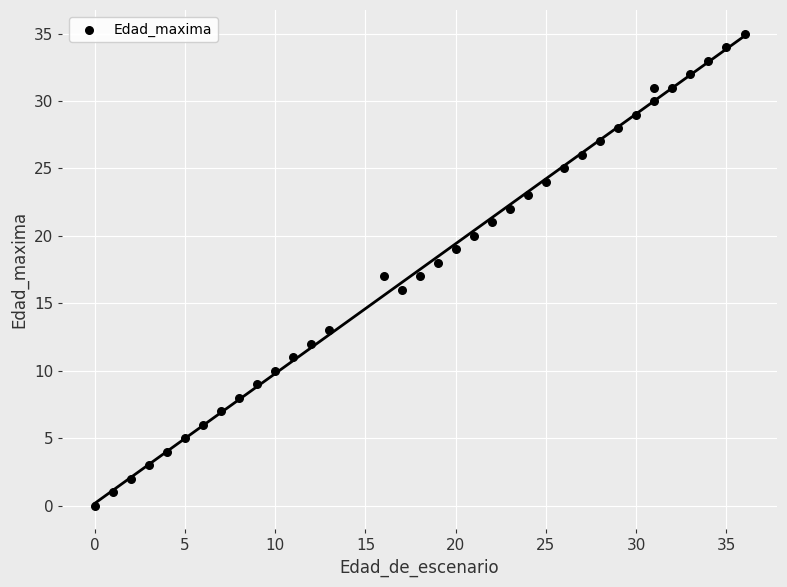

What is the range of X values (max minus min)?

36